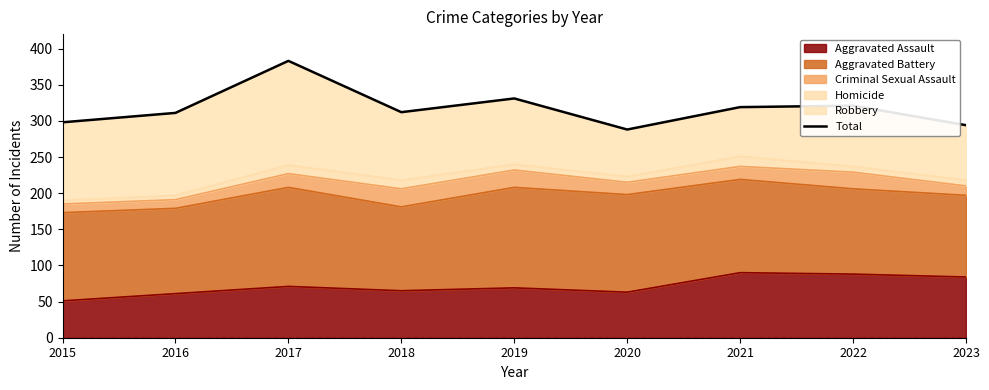

What is the maximum value shown in the chart?

383